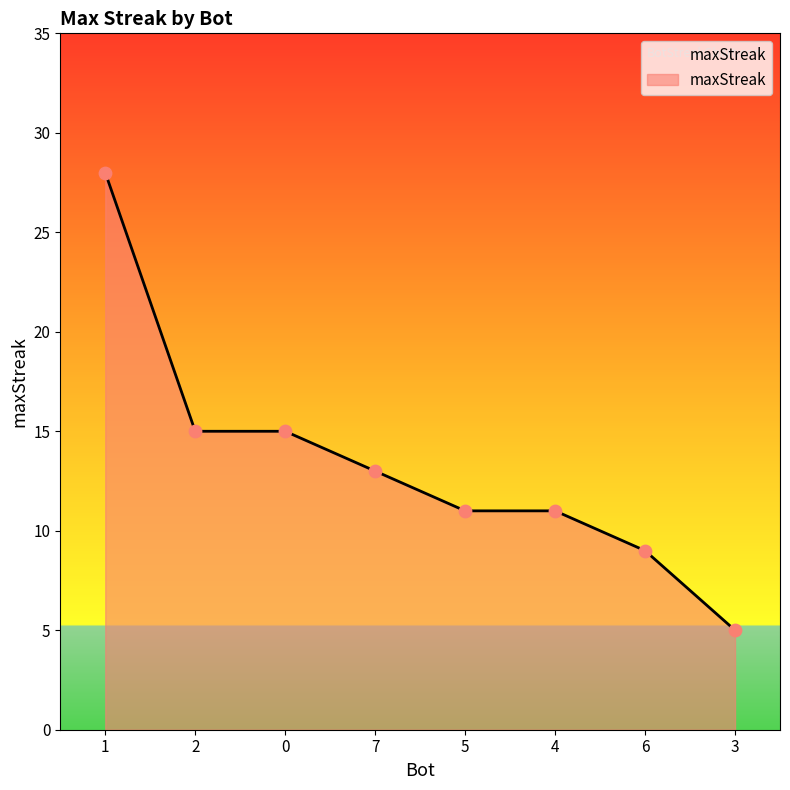

Approximately how many times larger is the value at 0 compared to 6?

1.7